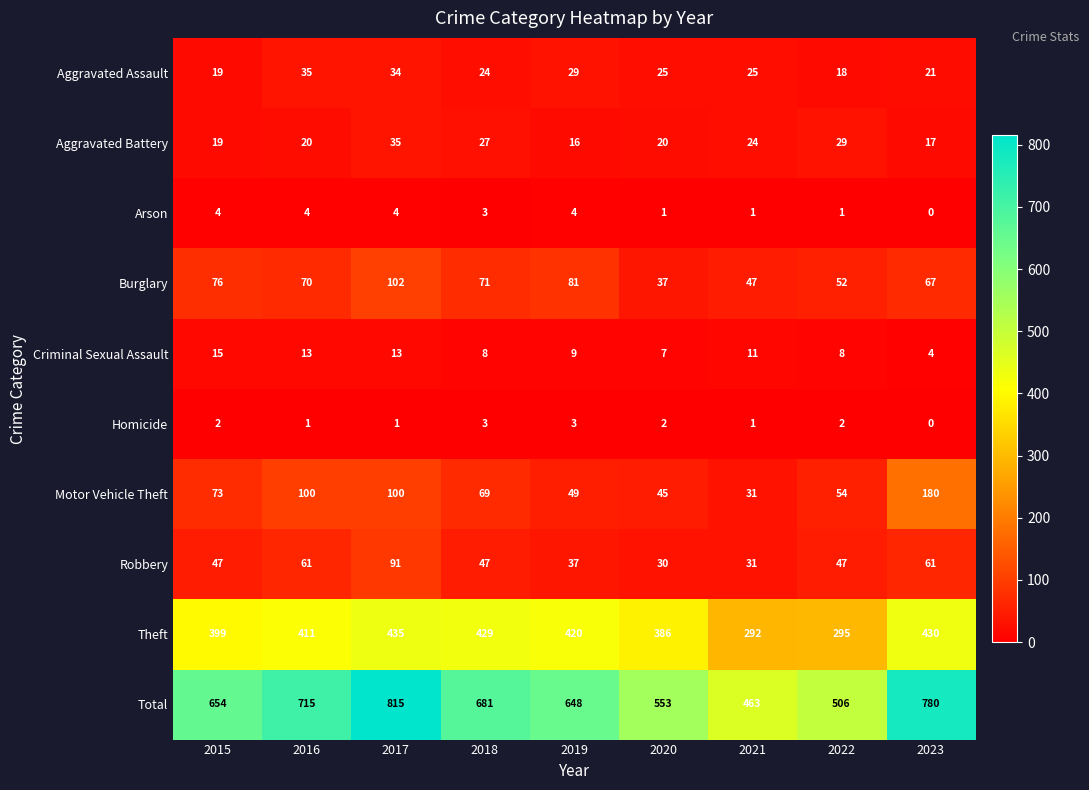

Which series has the widest spread of values?

Total